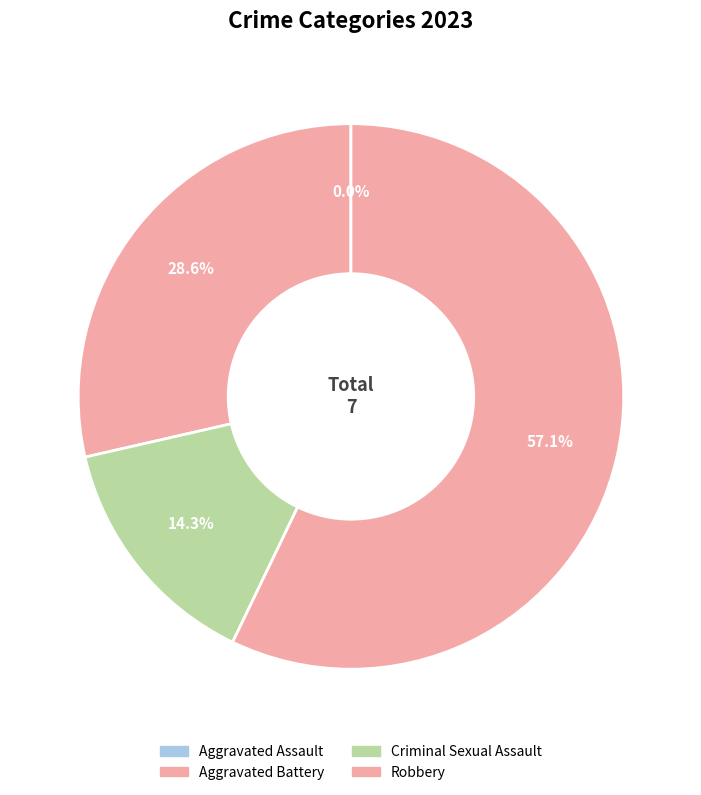

Which slice is the smallest?

Aggravated Assault